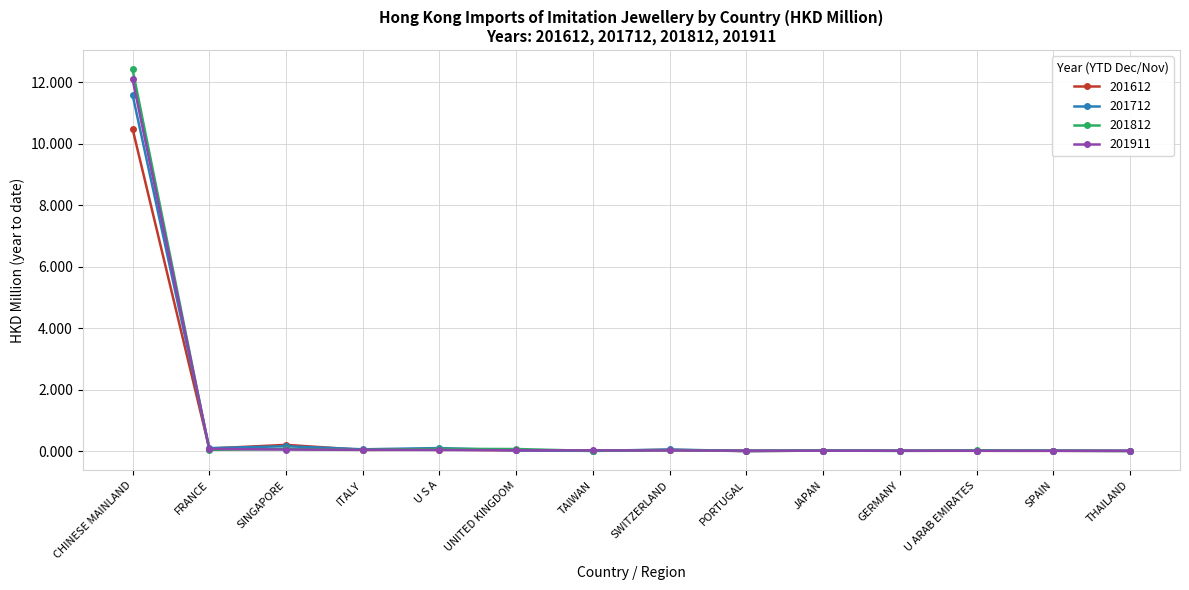

Which series has the widest spread of values?

201812